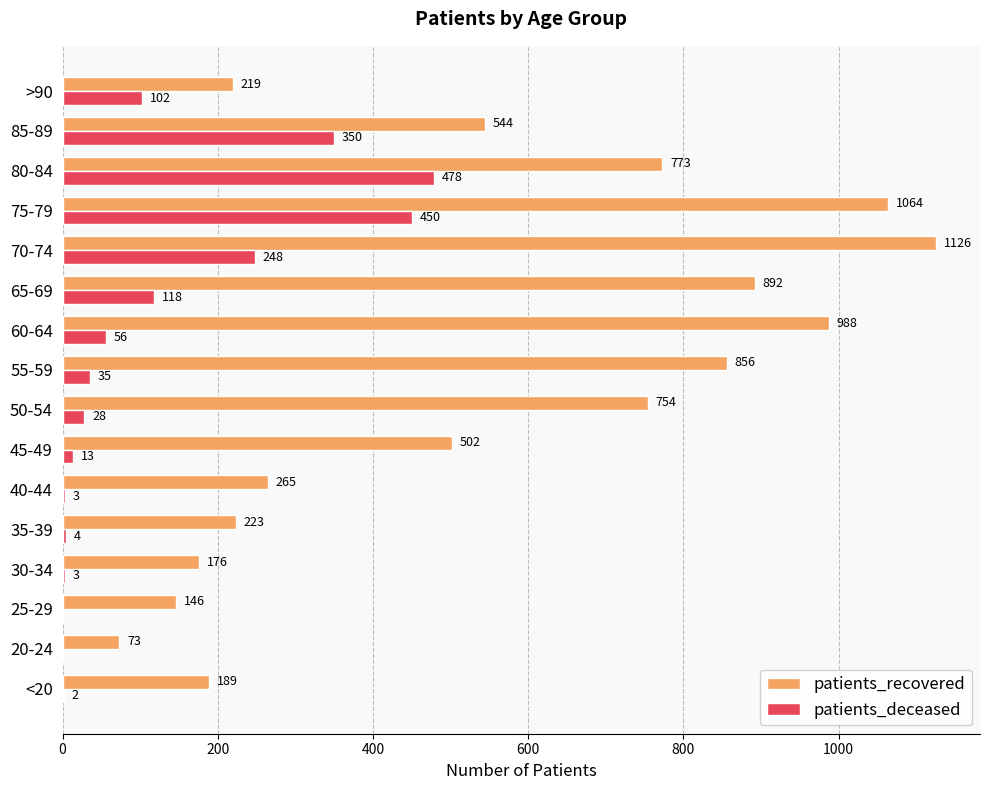

How many data points does each series have?

16